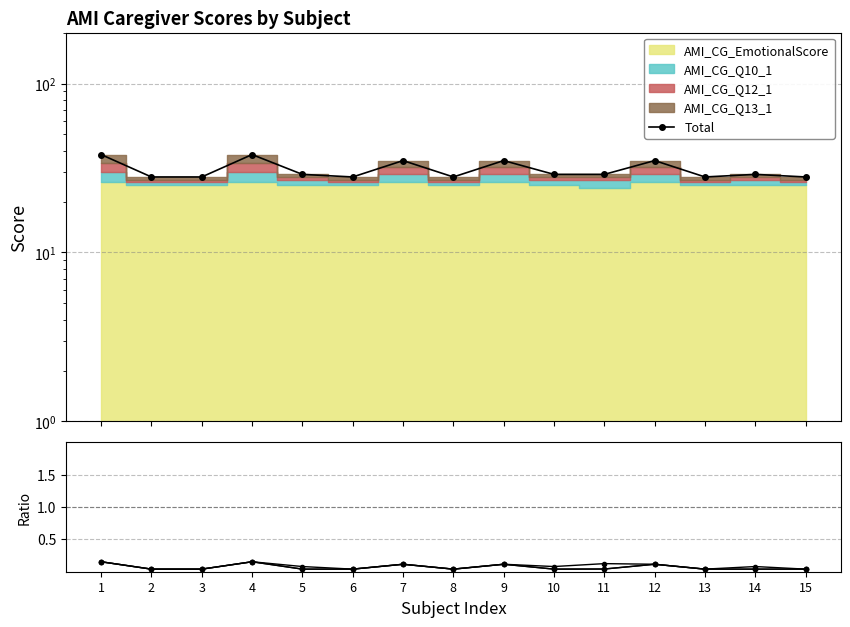

What is the value of the AMI_CG_Q10_1 / AMI_CG_EmotionalScore point at the 14th from the left?

0.1